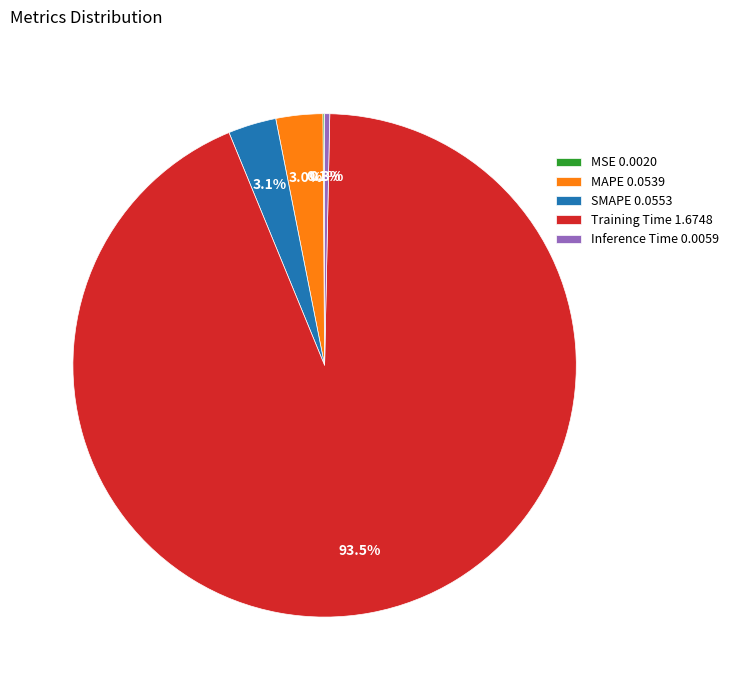

Is it true that Inference Time is 6% of the pie?

False